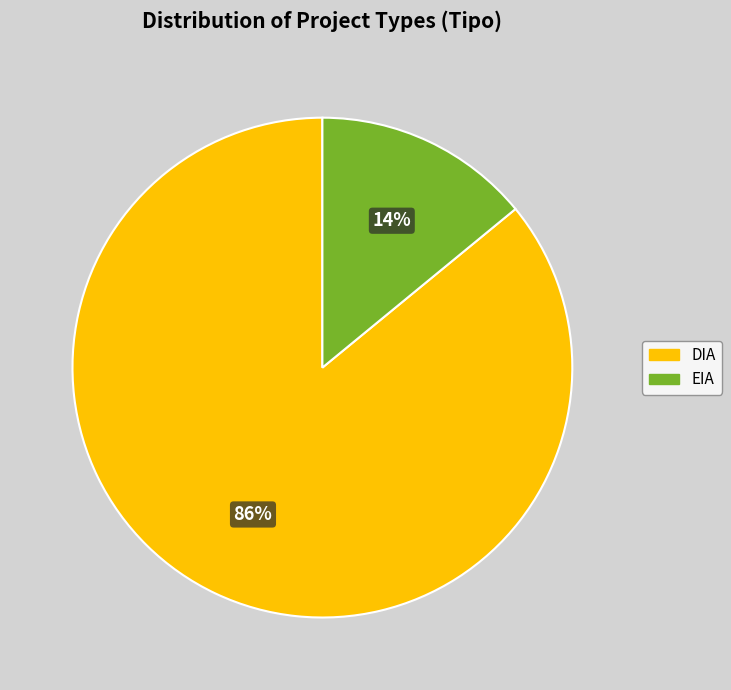

The EIA slice represents 9% of the pie. True or false?

False